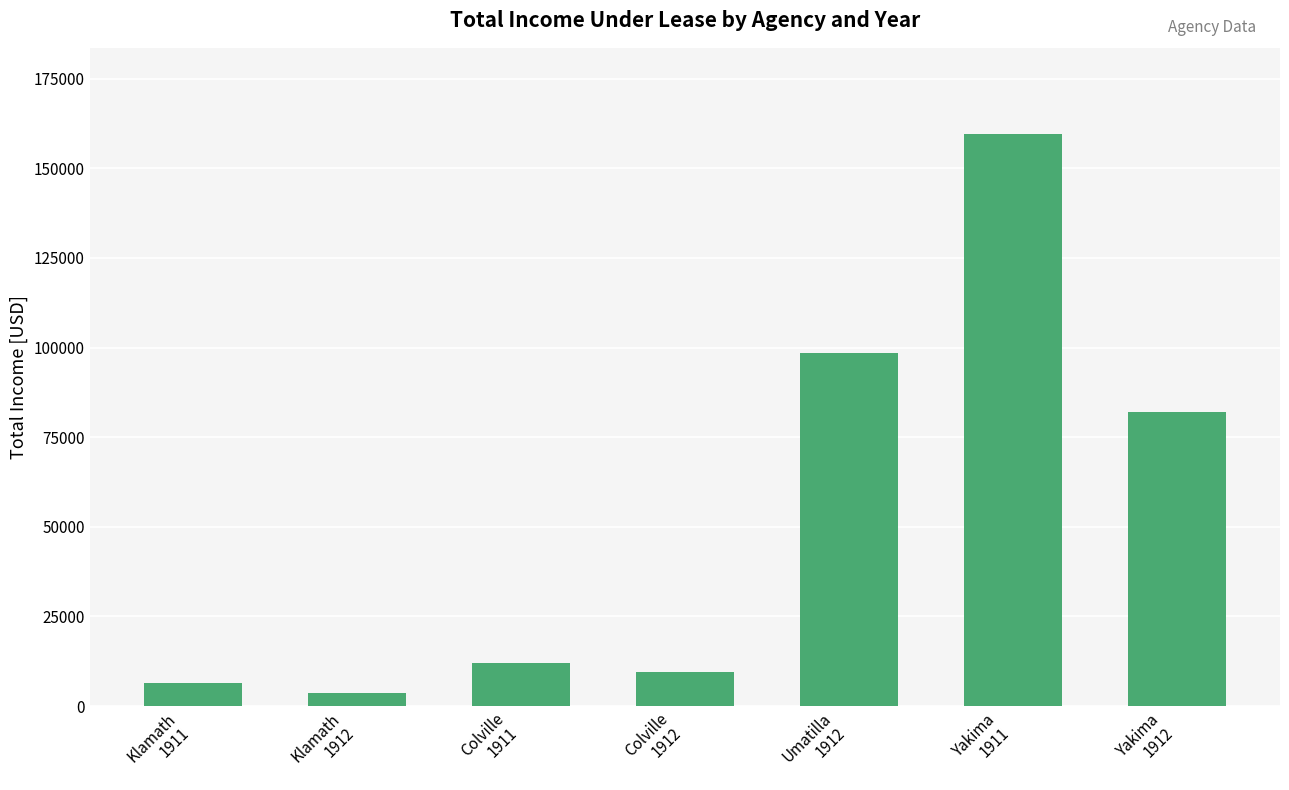

Which label corresponds to the largest value in the chart?

Yakima
1911